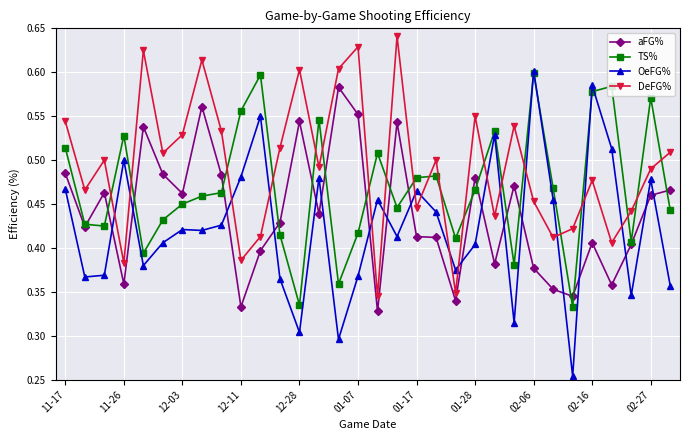

After their last crossing, which series has the higher values: DeFG% or OeFG%?

DeFG%